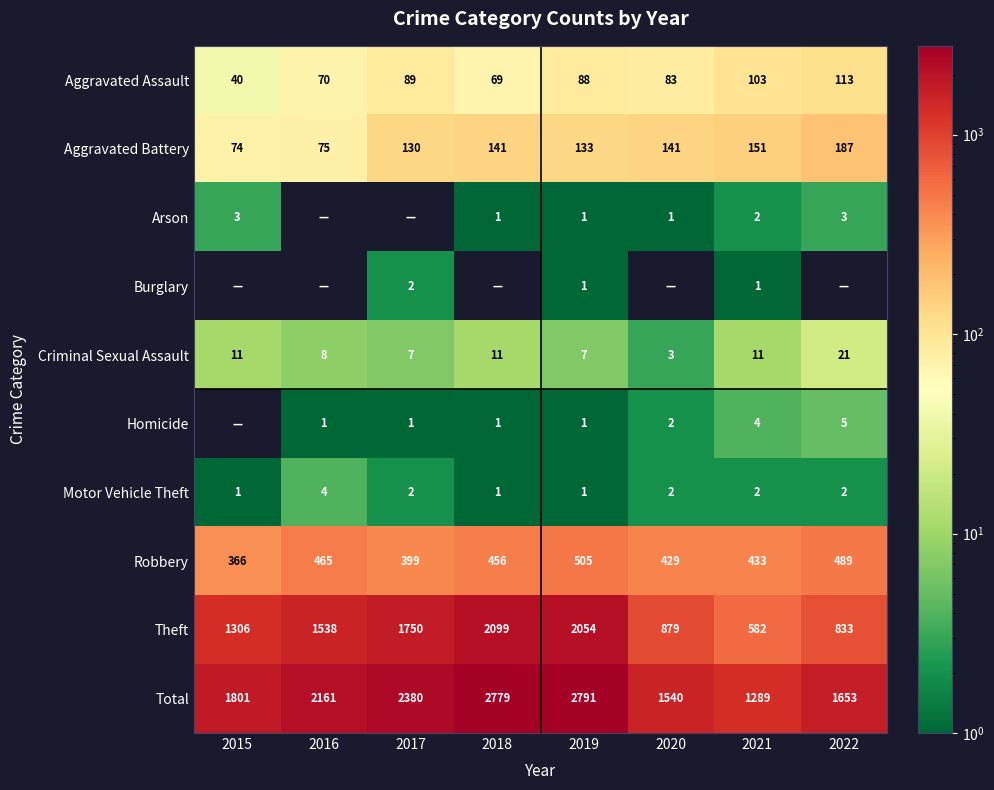

What is the highest value of the Motor Vehicle Theft series?

4